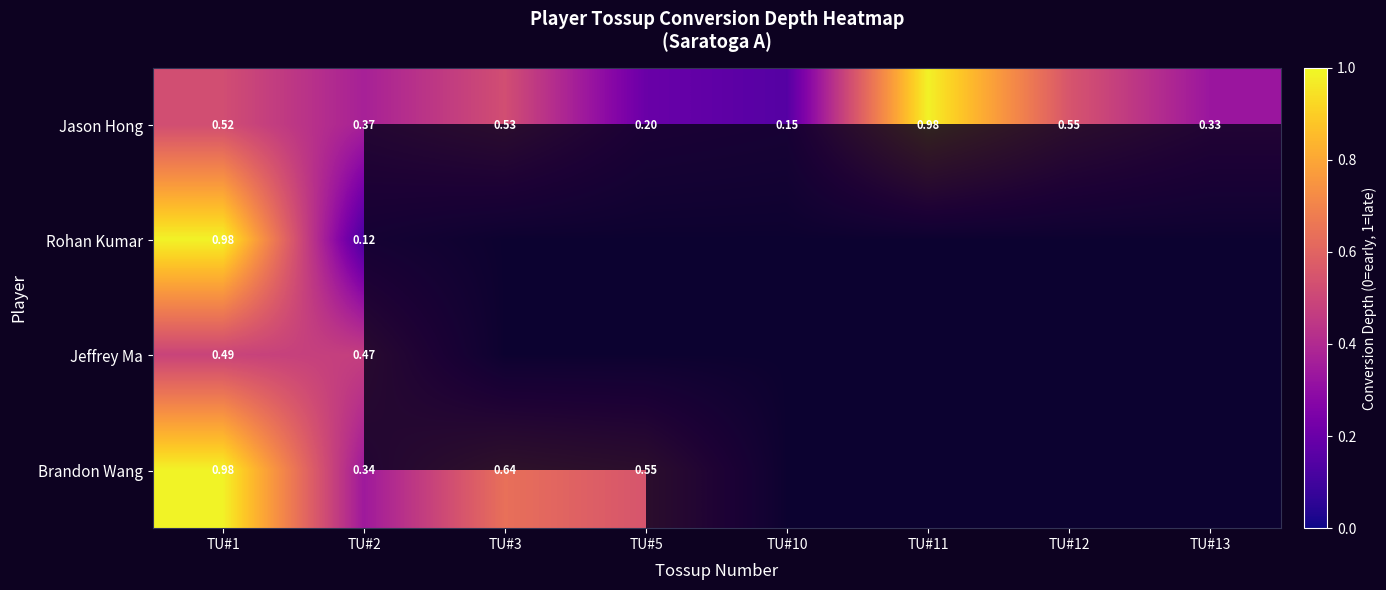

What is the average value of the Jason Hong series?

0.5